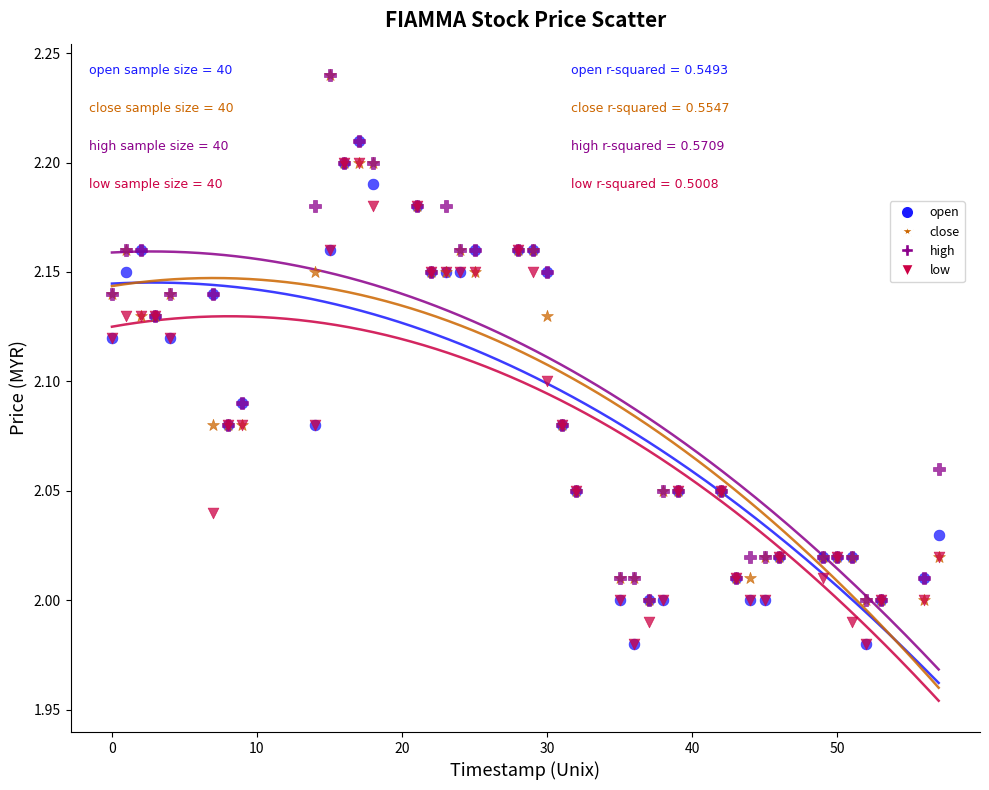

What are all the series names shown in the legend?

open, close, high, low